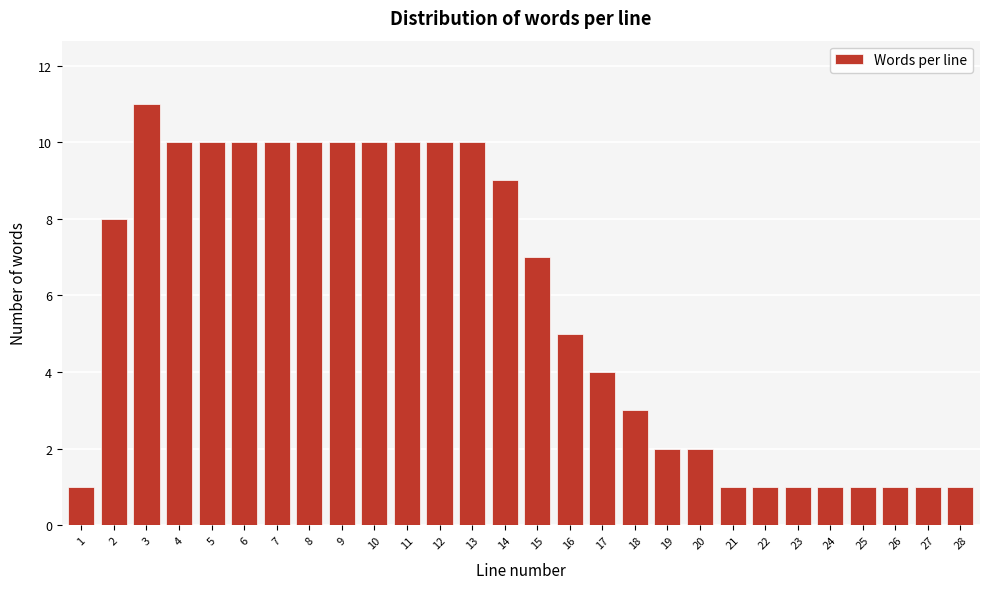

Reading right to left, transcribe all the data shown in this chart.

1	1	1	1	1	1	1	1	2	2	3	4	5	7	9	10	10	10	10	10	10	10	10	10	10	11	8	1